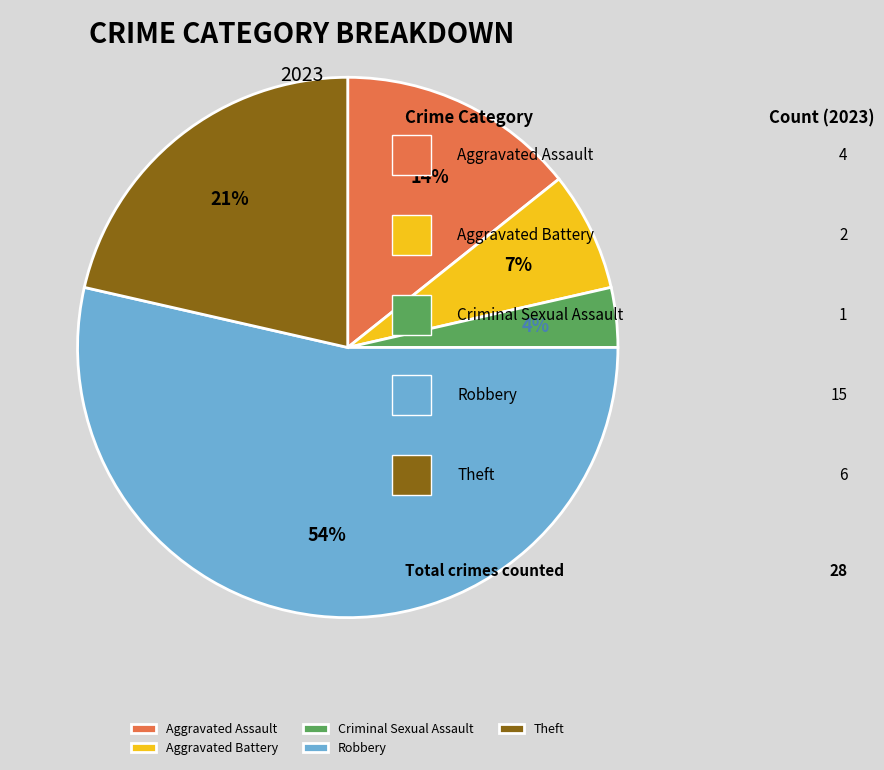

To the nearest percent, what percentage of the pie is Aggravated Assault?

14%